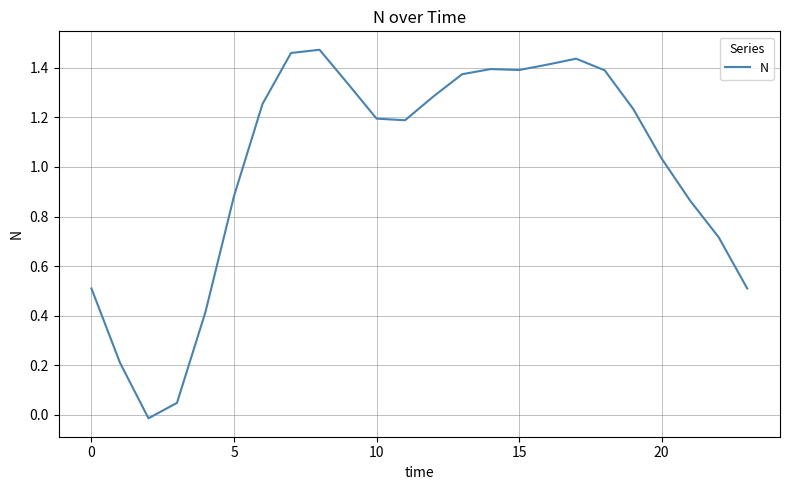

What is the average value?

1.0